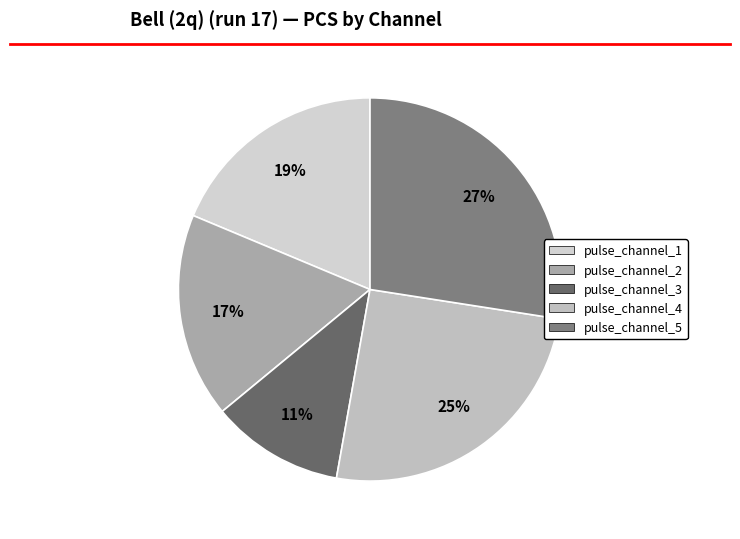

Which category has the smallest portion of the pie?

pulse_channel_3